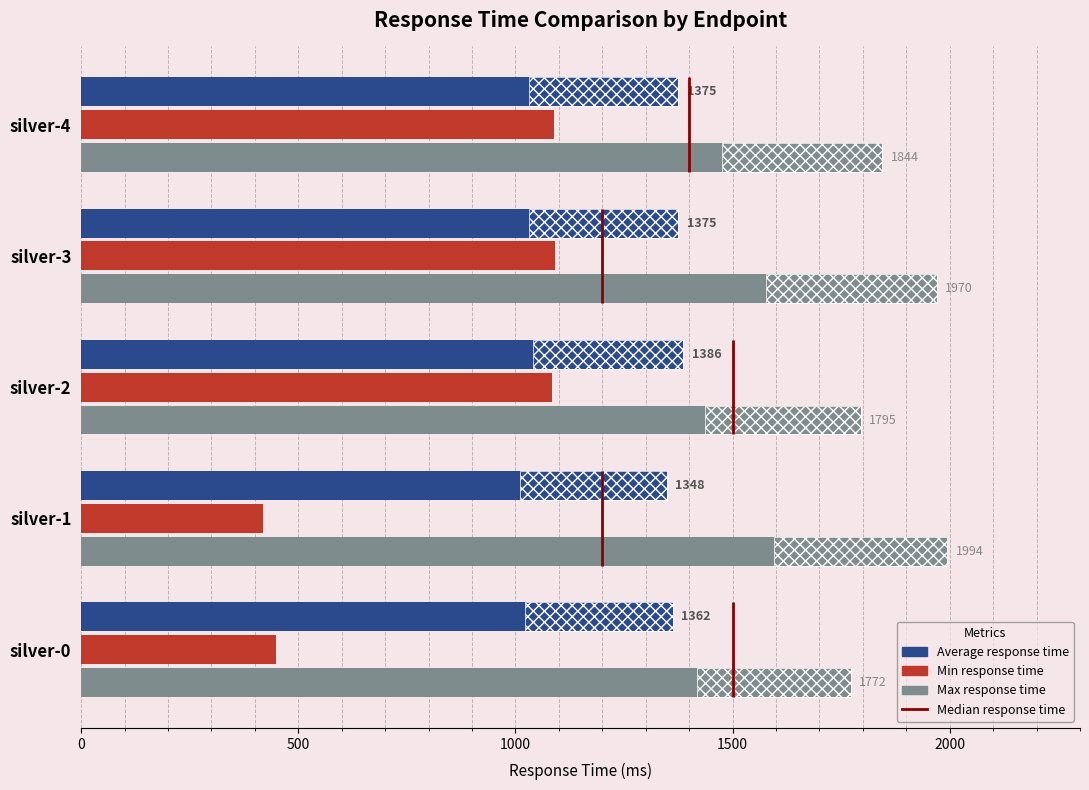

How many categories are shown in the chart?

5